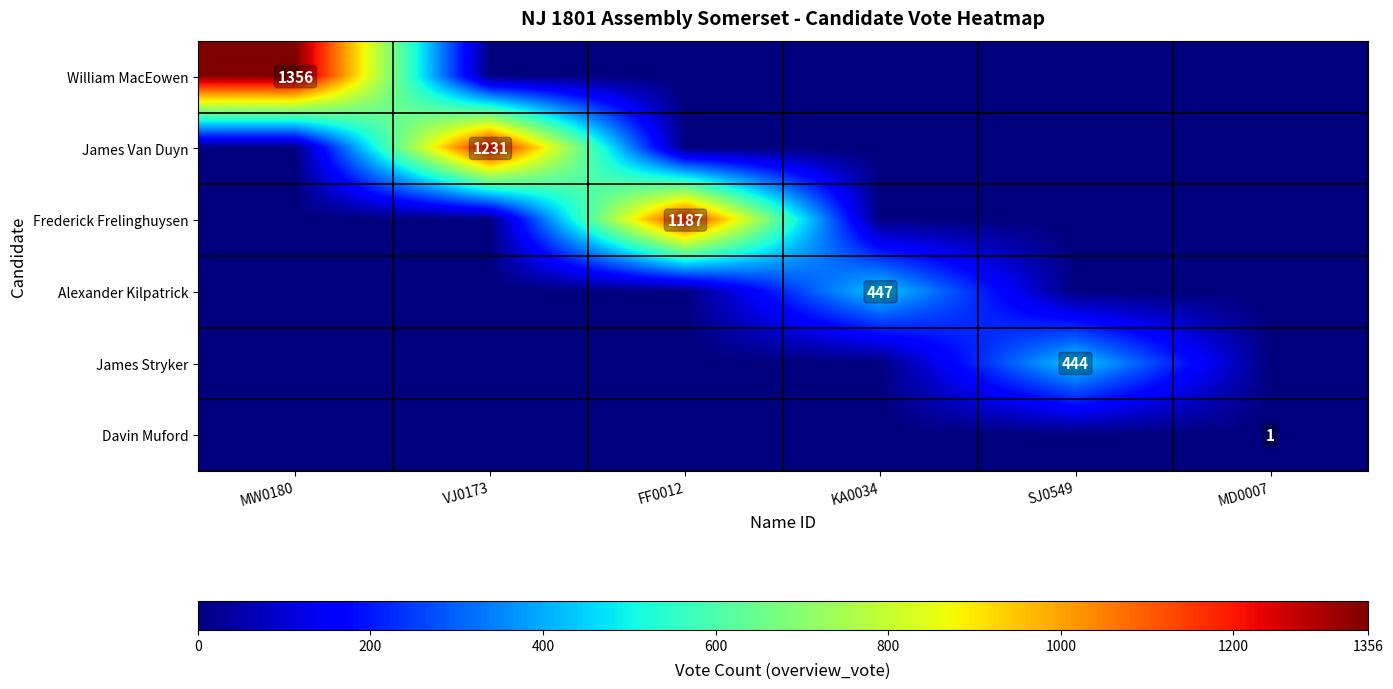

At which label is James Stryker closest to 222?

MW0180